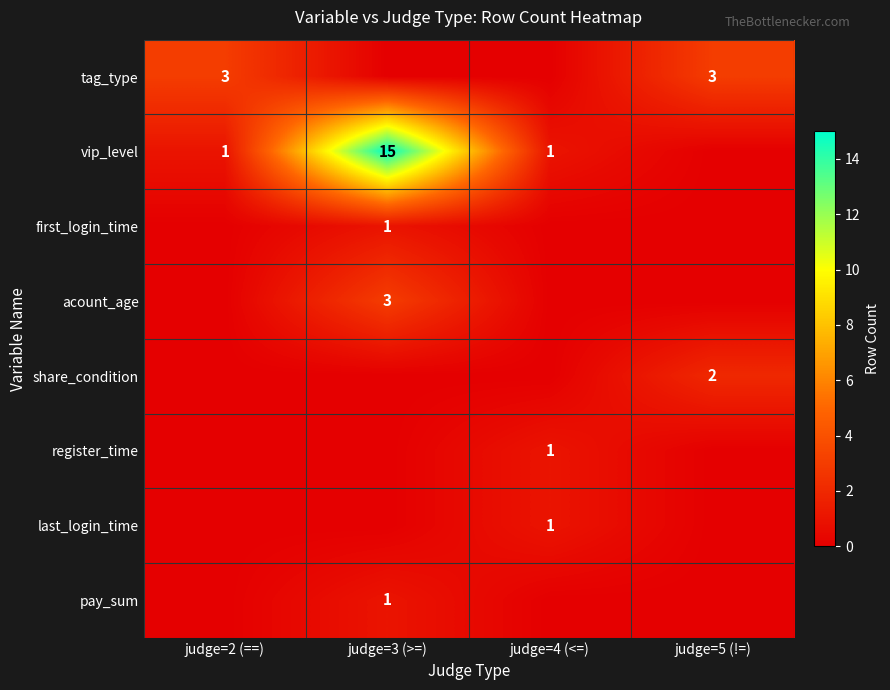

The pay_sum series shows 1 at judge=3 (>=). True or false?

True